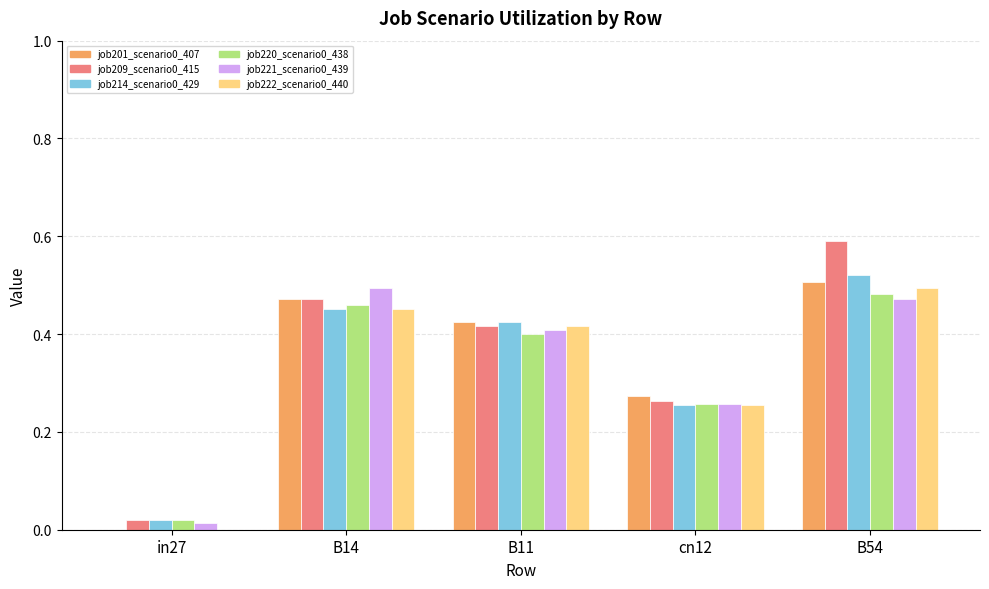

What is the greatest value displayed?

0.6